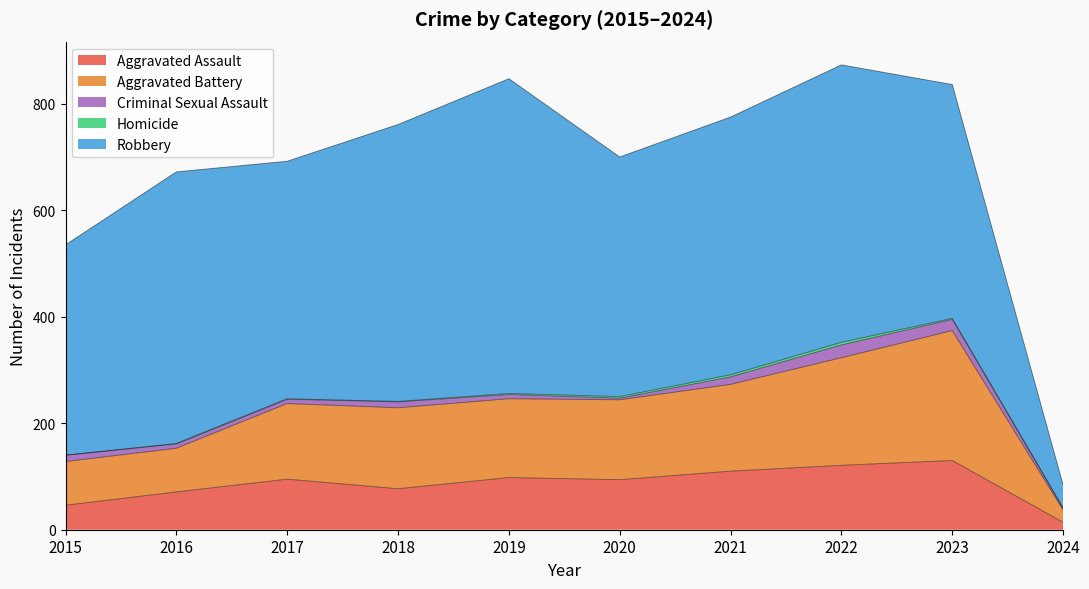

Is it true that Robbery equals 510 at 2016?

True